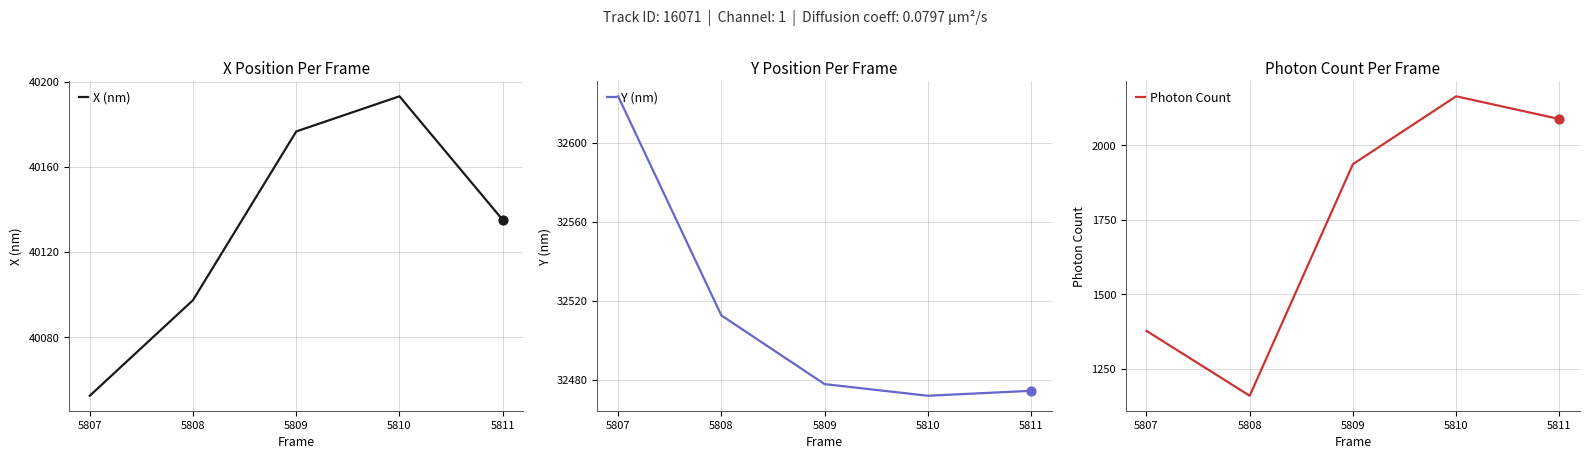

What are all the series names shown in the legend?

X (nm), Y (nm), Photon Count